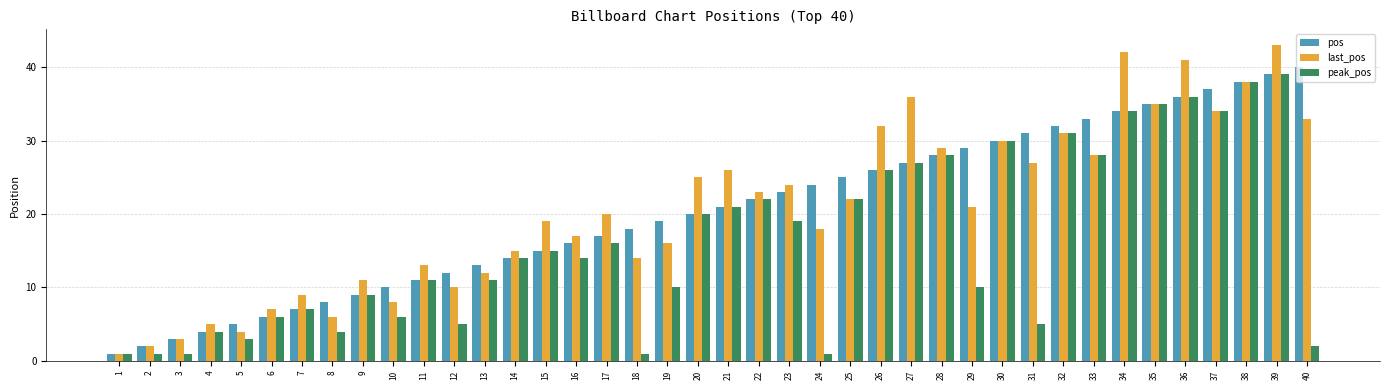

The value of pos at 21 is 21. True or false?

True